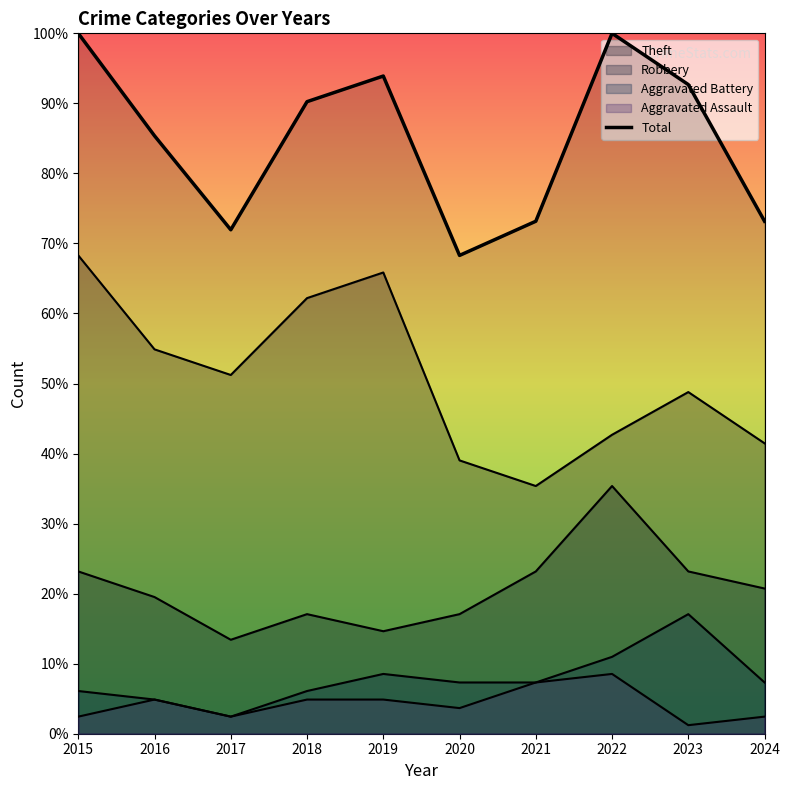

The chart shows a value of 90.2 at 2018. True or false?

True